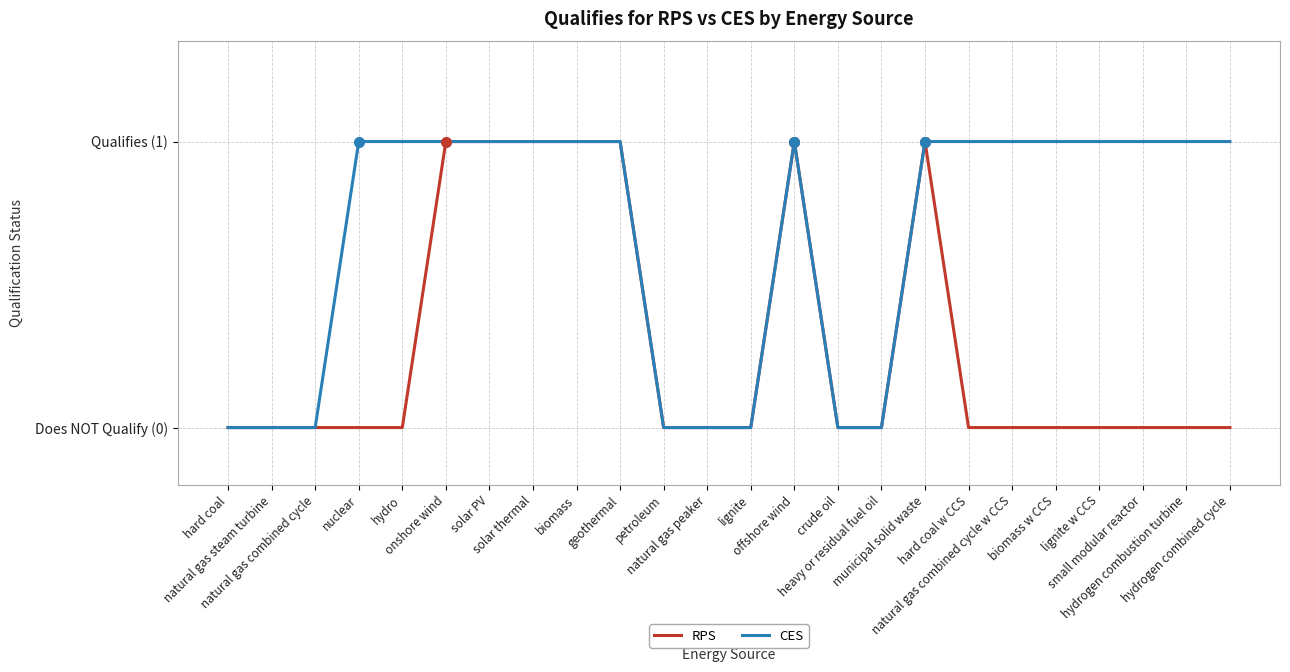

Between natural gas steam turbine and onshore wind, which series saw the biggest shift?

RPS